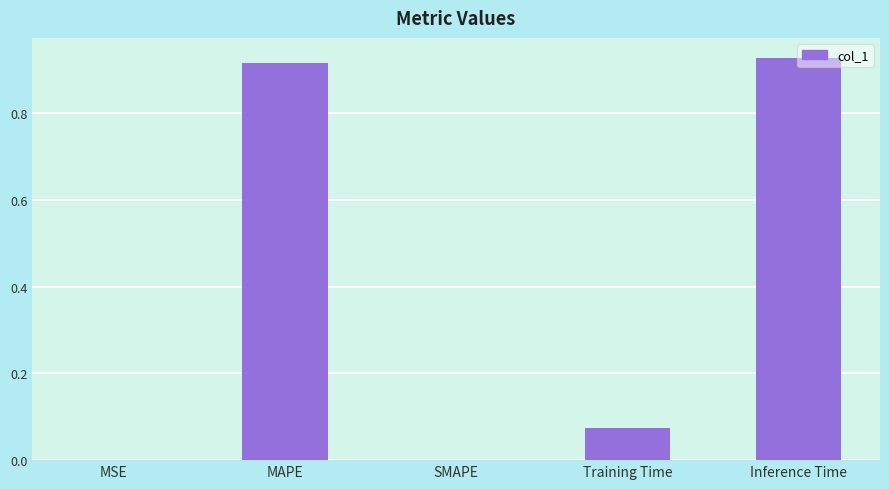

Between Training Time and Inference Time, which is larger?

Inference Time